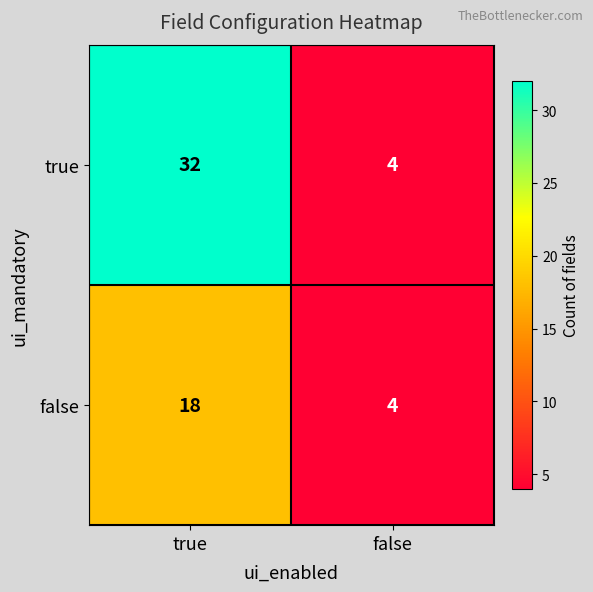

List the series in order of their overall mean, highest first.

true, false